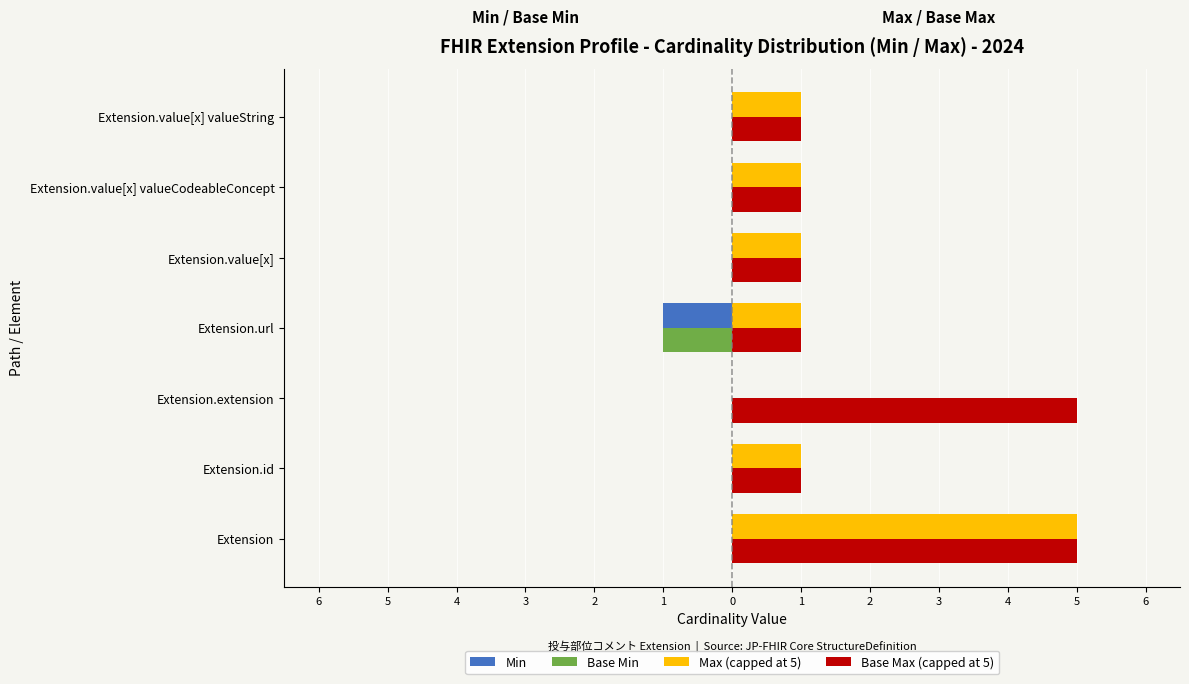

What are all the series names shown in the legend?

Min, Base Min, Max (capped at 5), Base Max (capped at 5)